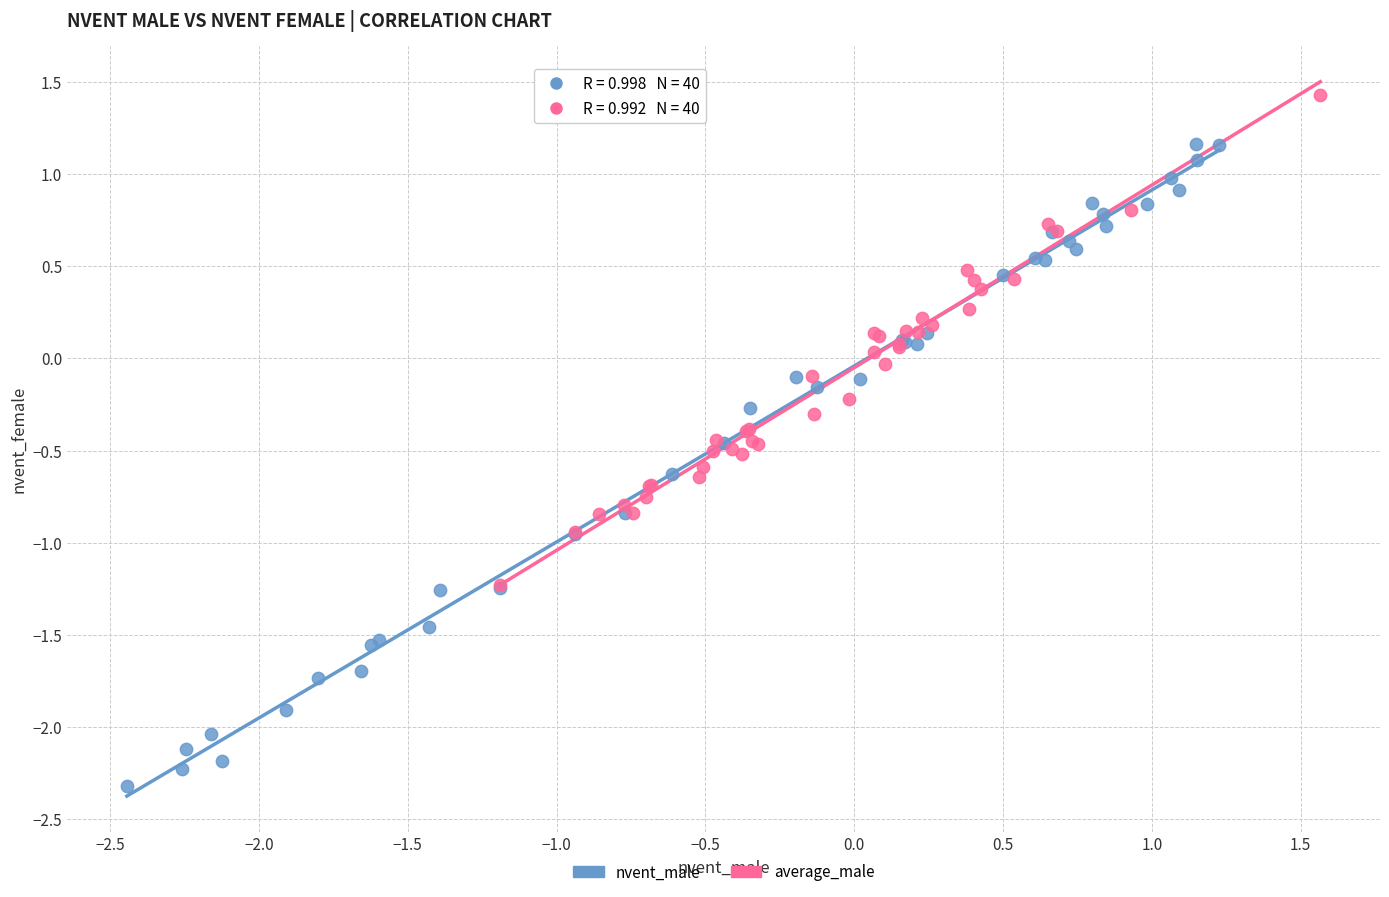

Which series reaches the maximum Y coordinate?

average_male